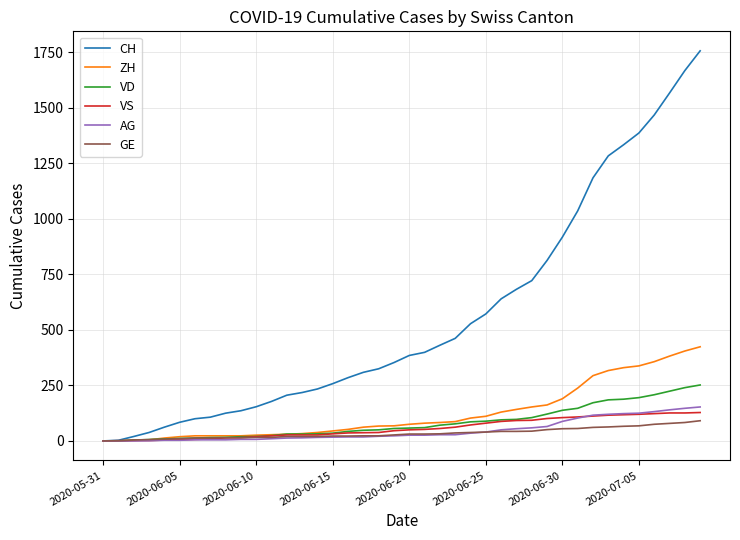

What is the difference between the maximum and minimum values in the VD series?

252